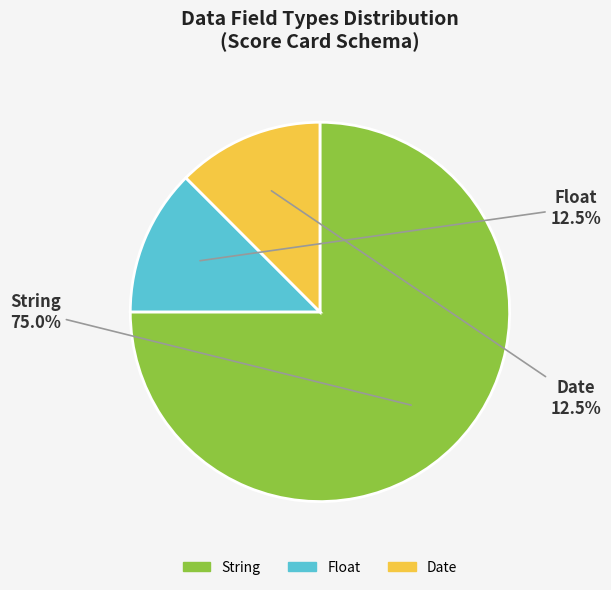

Is there a majority slice in this chart?

Yes